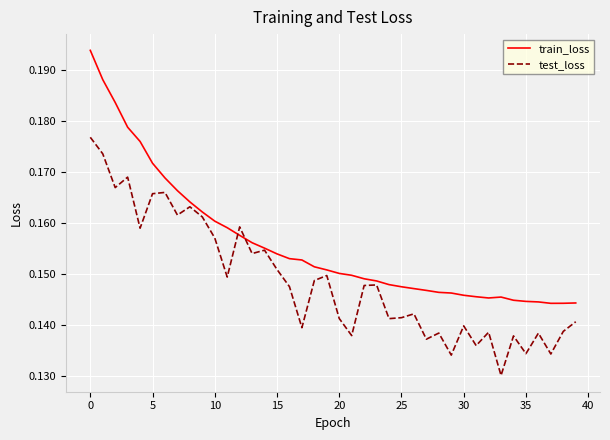

Count the number of data series in this chart.

2